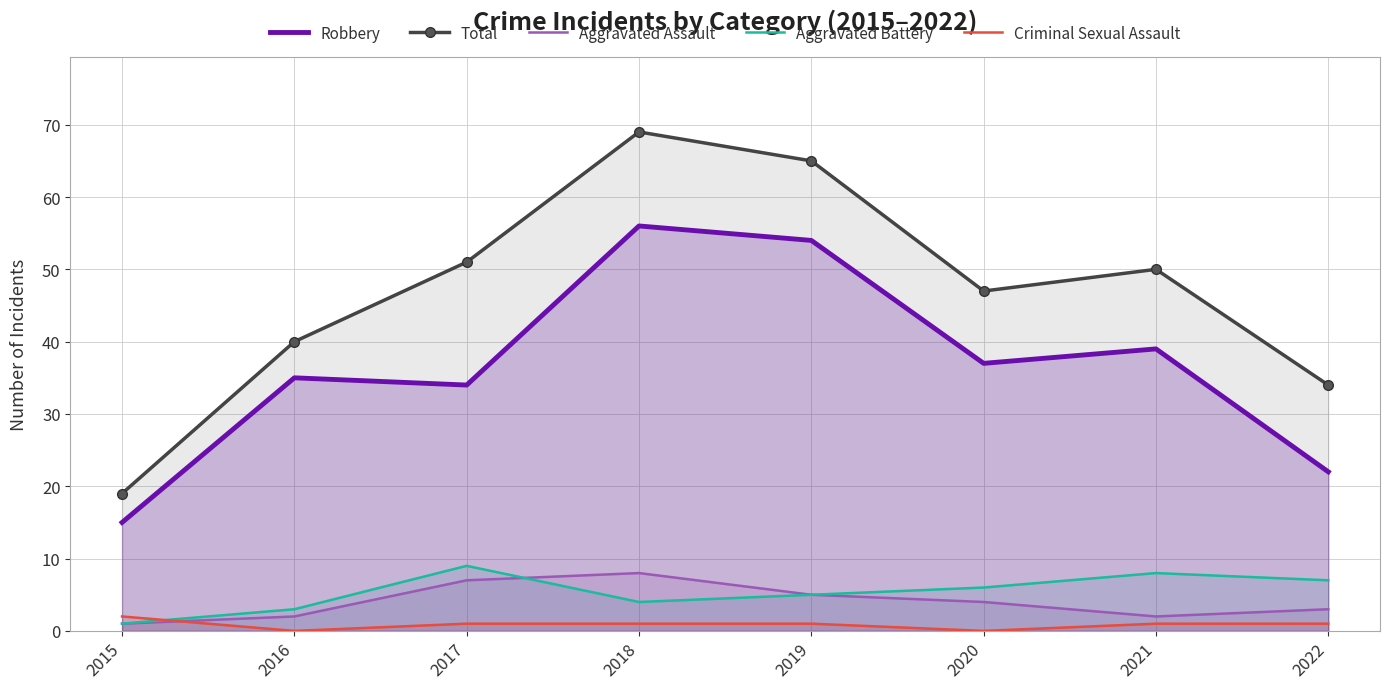

List the labels in order of Criminal Sexual Assault value, largest first.

2015, 2017, 2018, 2019, 2021, 2022, 2016, 2020